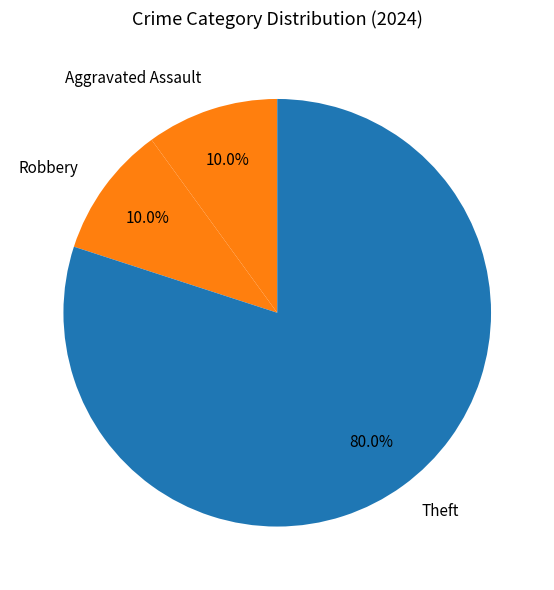

Which slice is the largest?

Theft